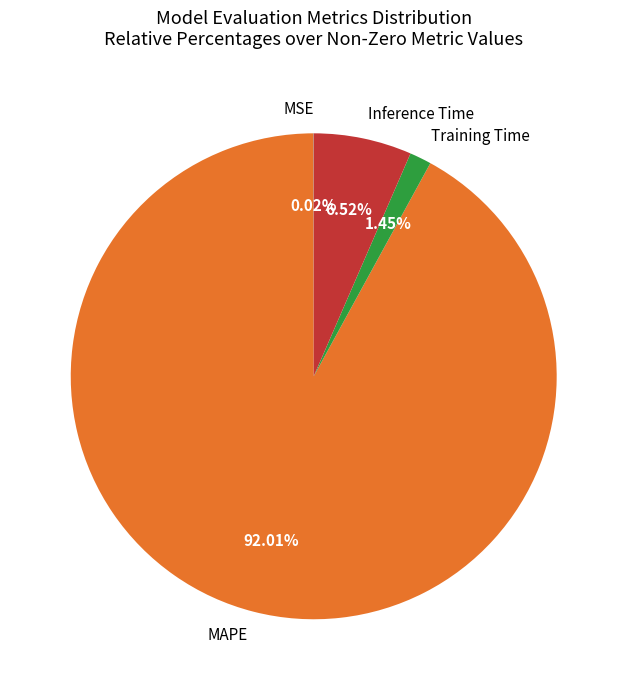

Which slice is the largest?

MAPE